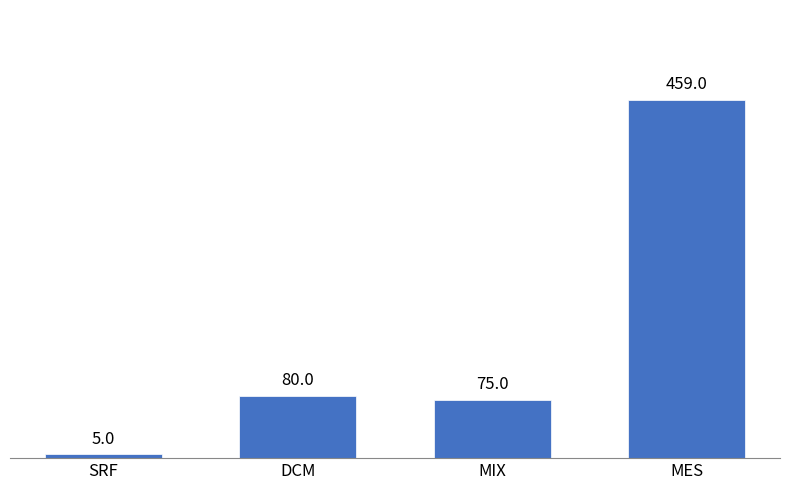

What is the change in value from SRF to DCM?

+75